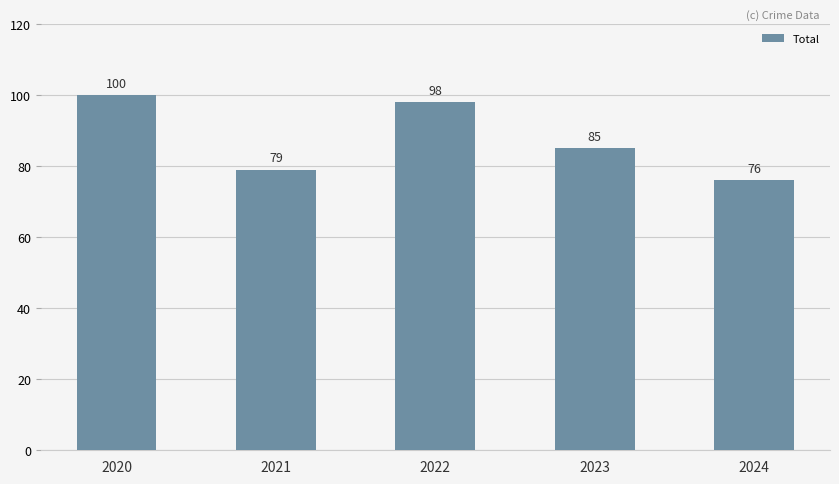

What is the change in value from 2020 to 2021?

-21